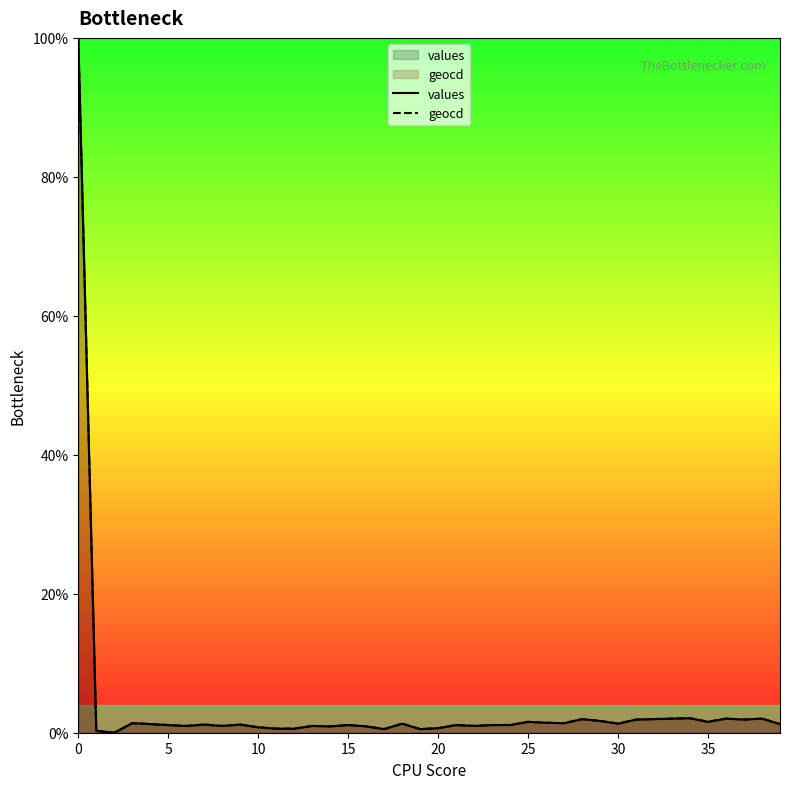

True or false: geocd and values cross at least once.

False